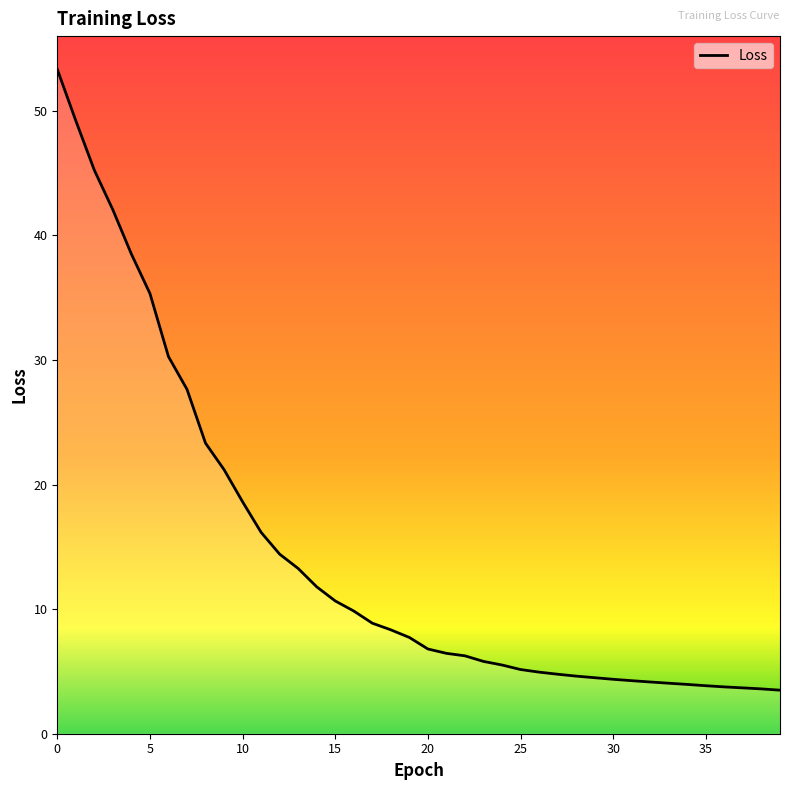

What is the difference between the maximum and minimum values?

49.8